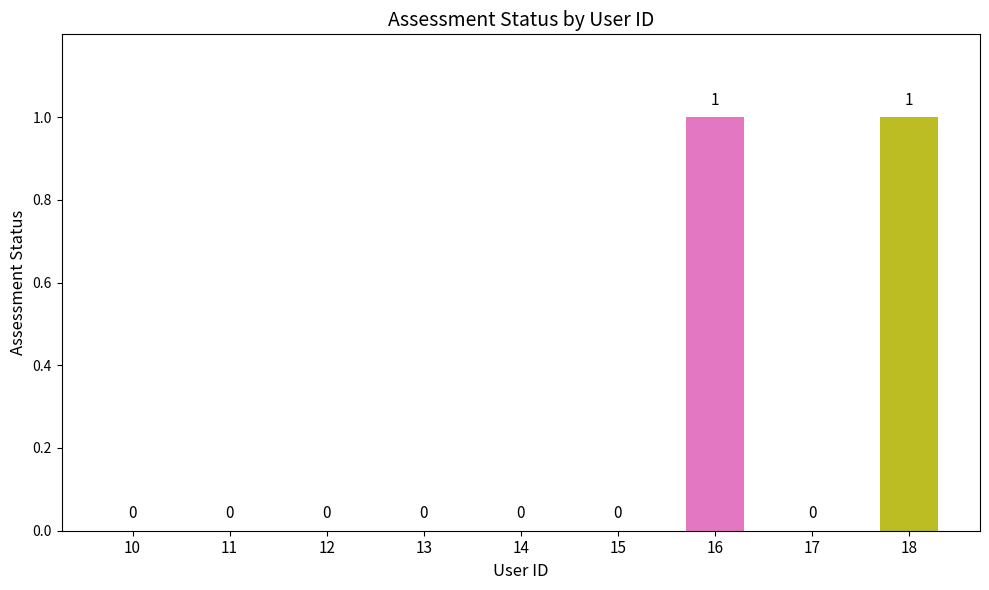

Is it true that the value at 14 is 0?

True